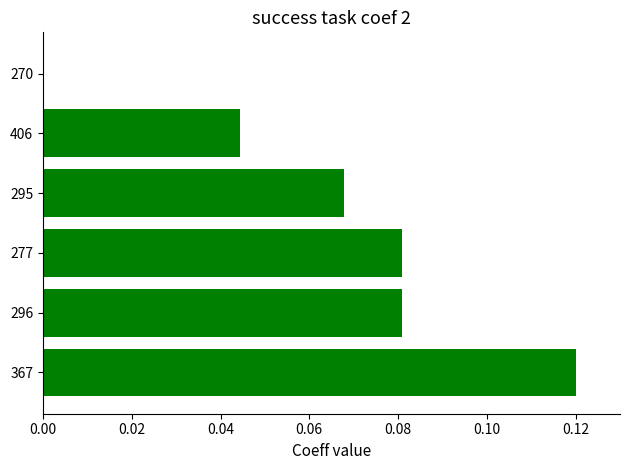

Are the bars horizontal?

Yes